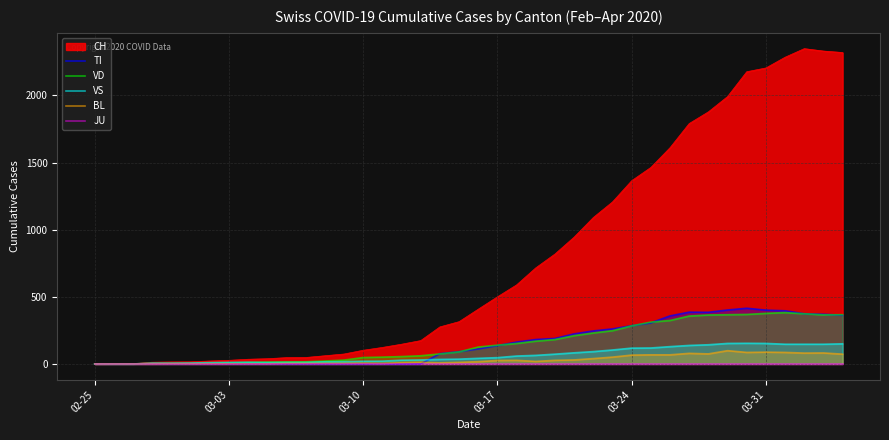

How many categories are shown in the chart?

40